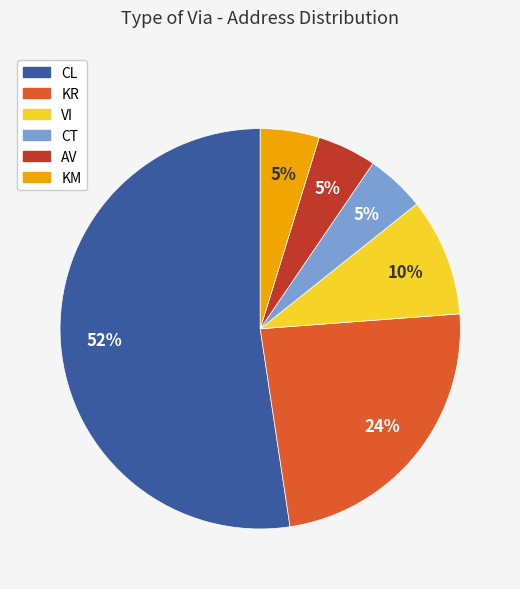

What is the largest slice in the pie chart?

CL